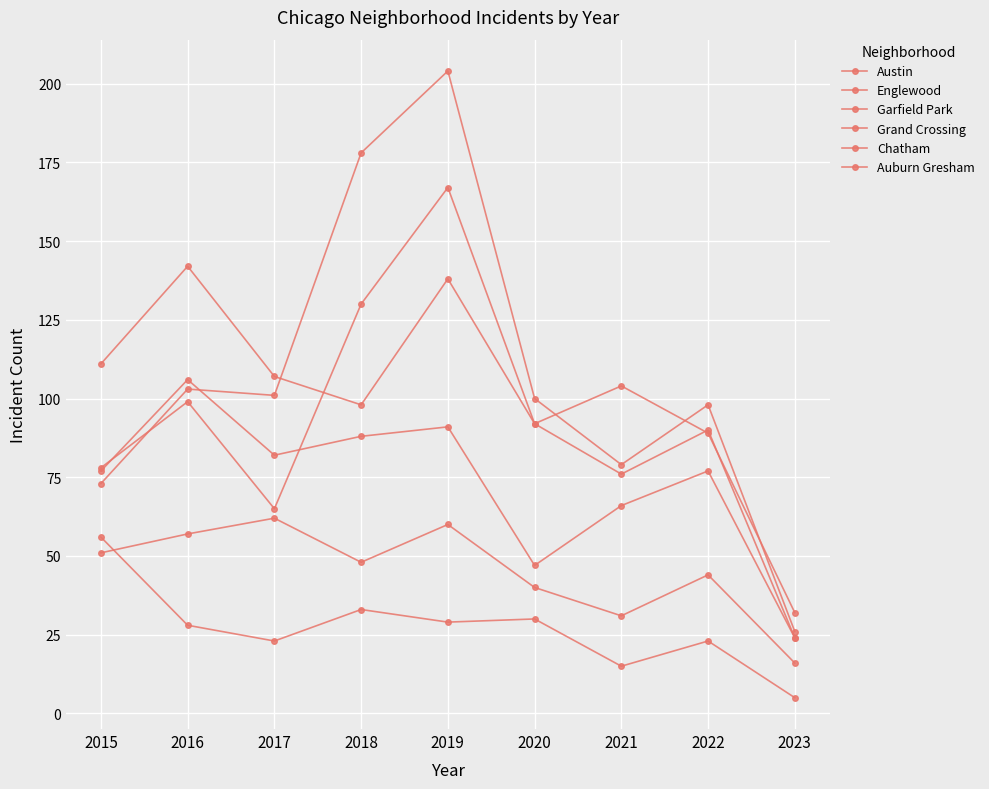

How many data points does each series have?

9